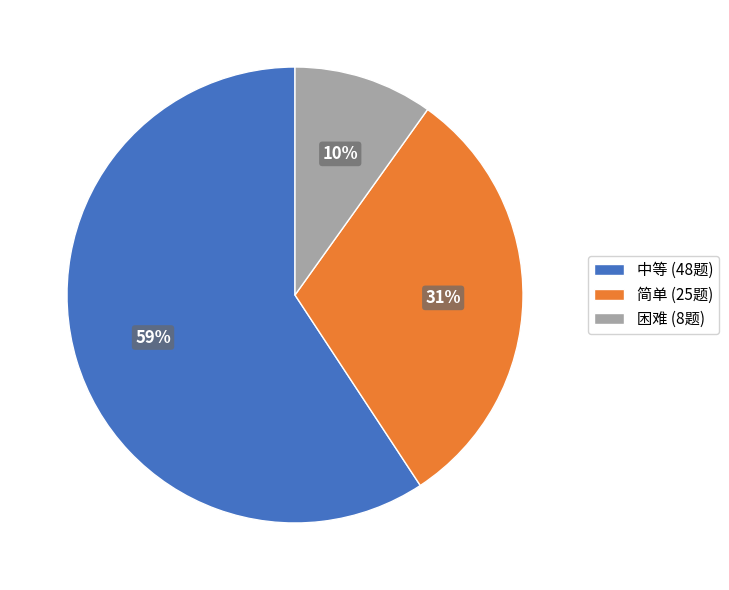

Count the number of slices in the pie.

3